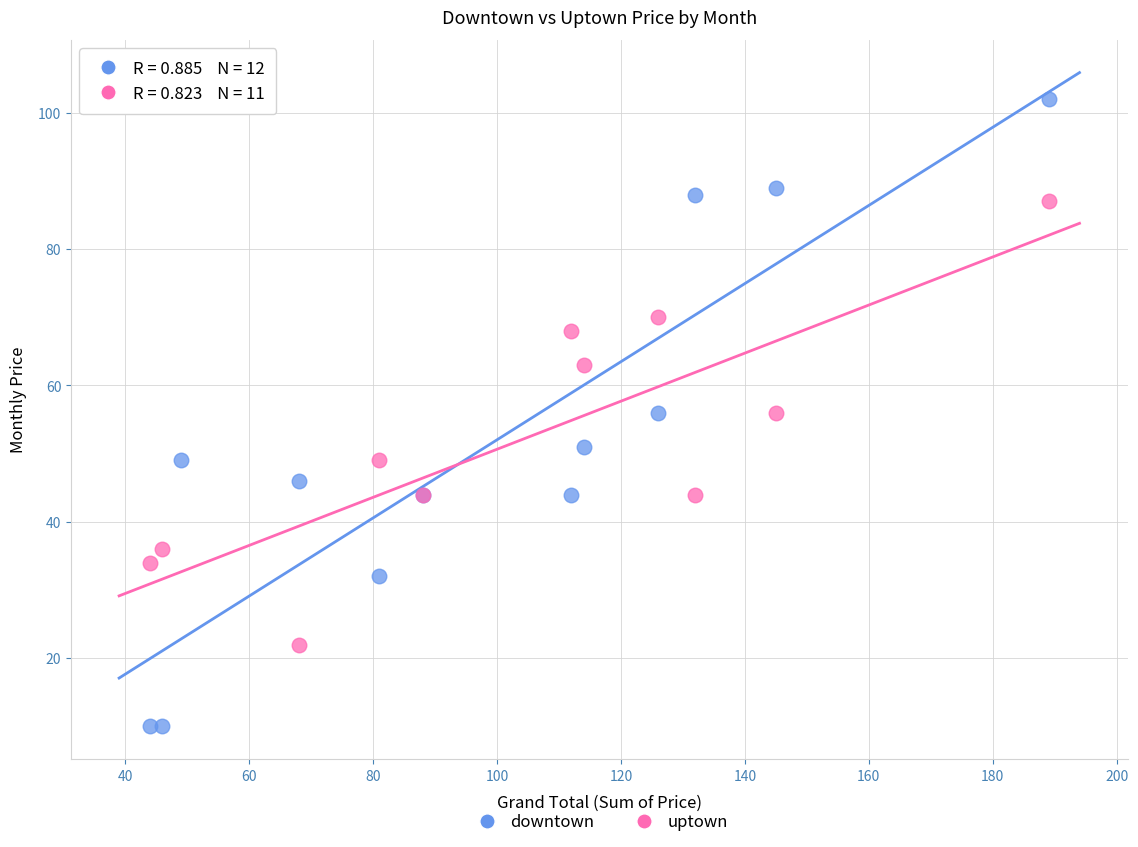

Which series contains the highest Y value?

downtown